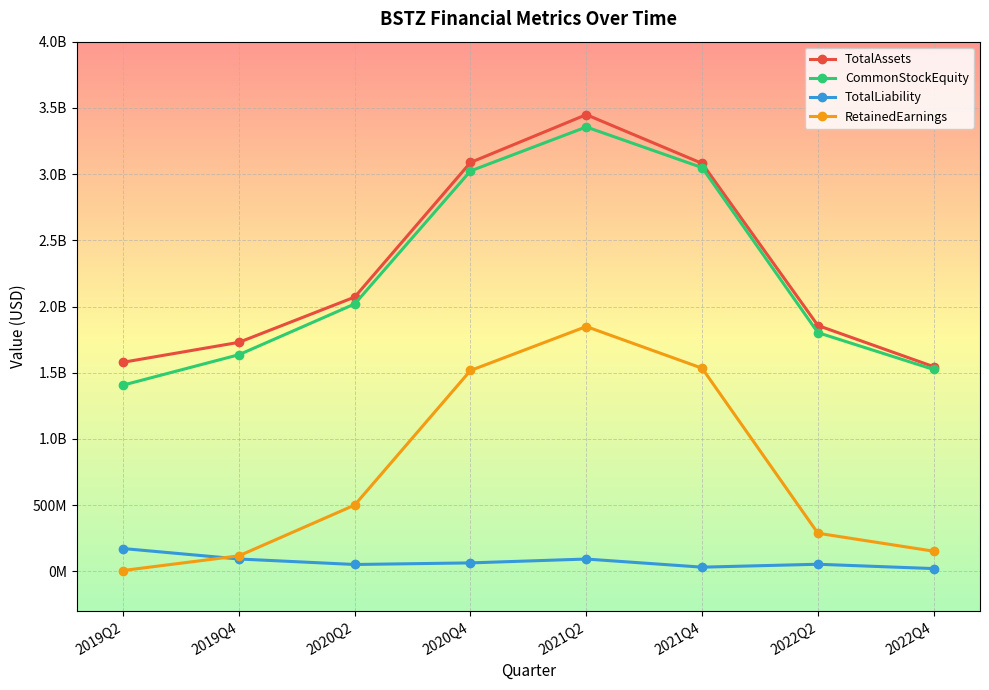

Does the chart have visible grid lines?

Yes